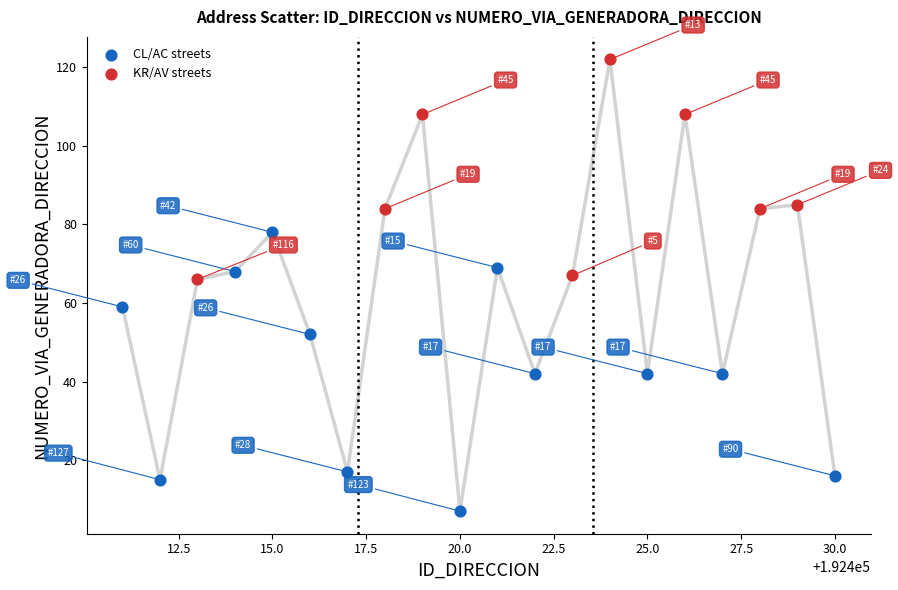

Which series reaches the maximum Y coordinate?

KR/AV streets